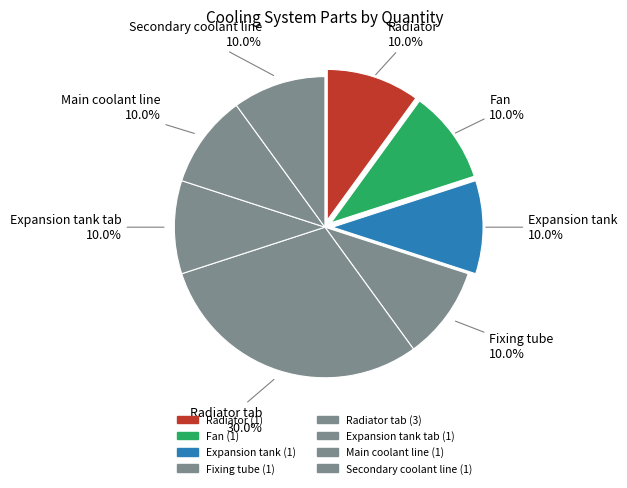

To the nearest percent, what is the average slice percentage?

12%